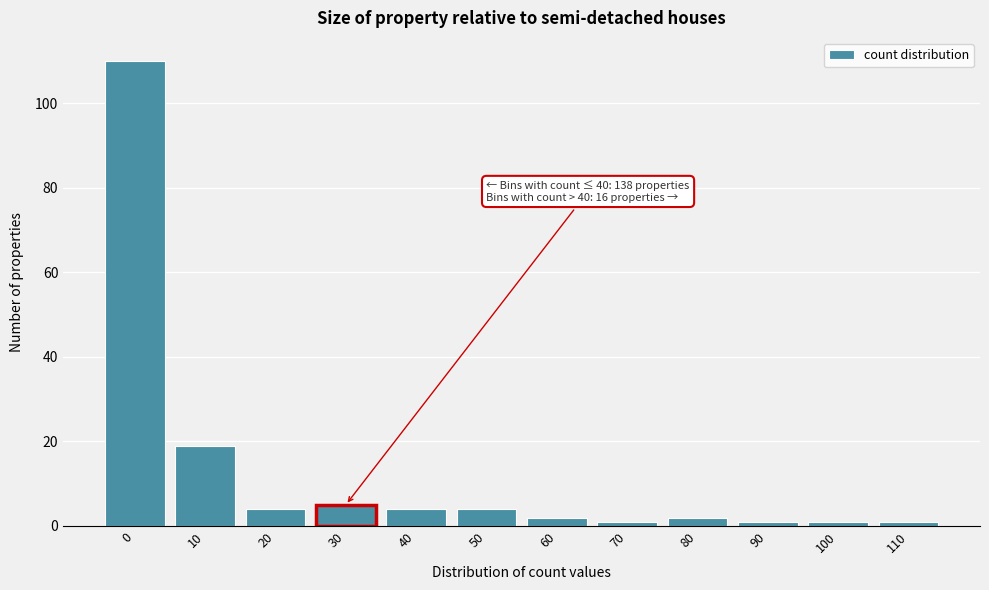

Reading left to right, transcribe all the data shown in this chart.

0=110	10=19	20=4	30=5	40=4	50=4	60=2	70=1	80=2	90=1	100=1	110=1